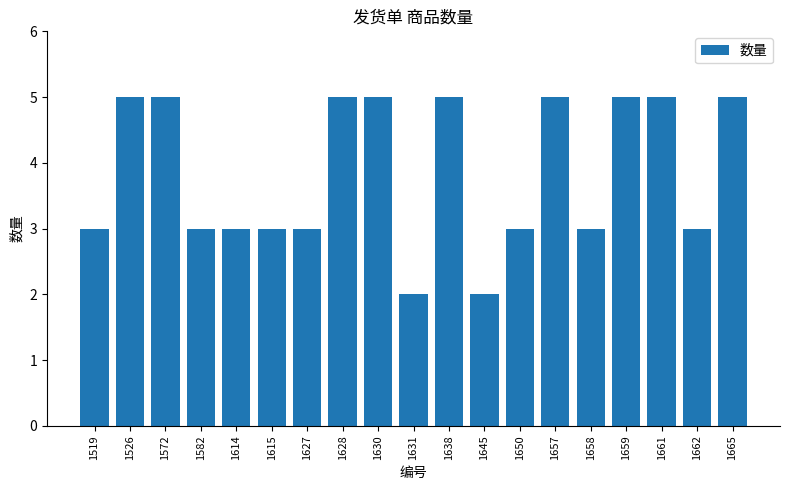

True or false: the data shows 5 at 1526.

True